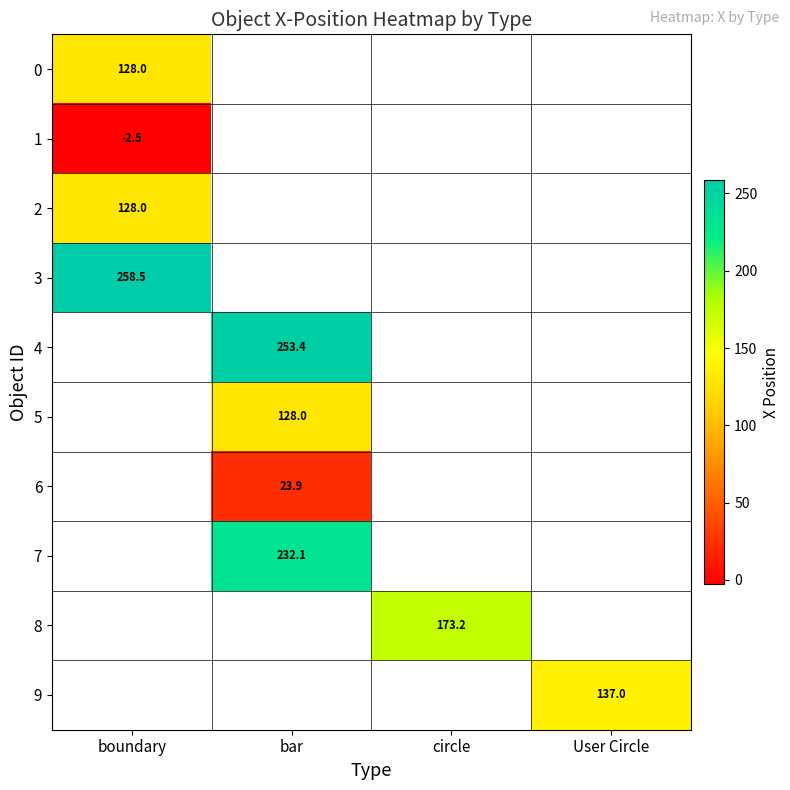

How many categories are shown in the chart?

4